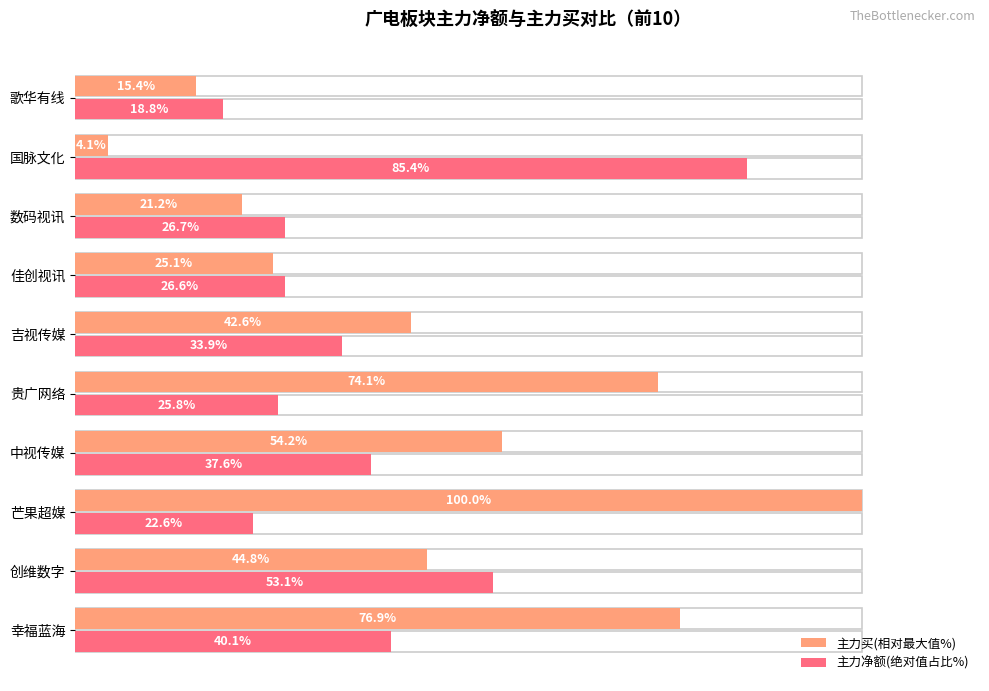

Is it true that 主力净额(绝对值占比%) equals 12.8 at 歌华有线?

False